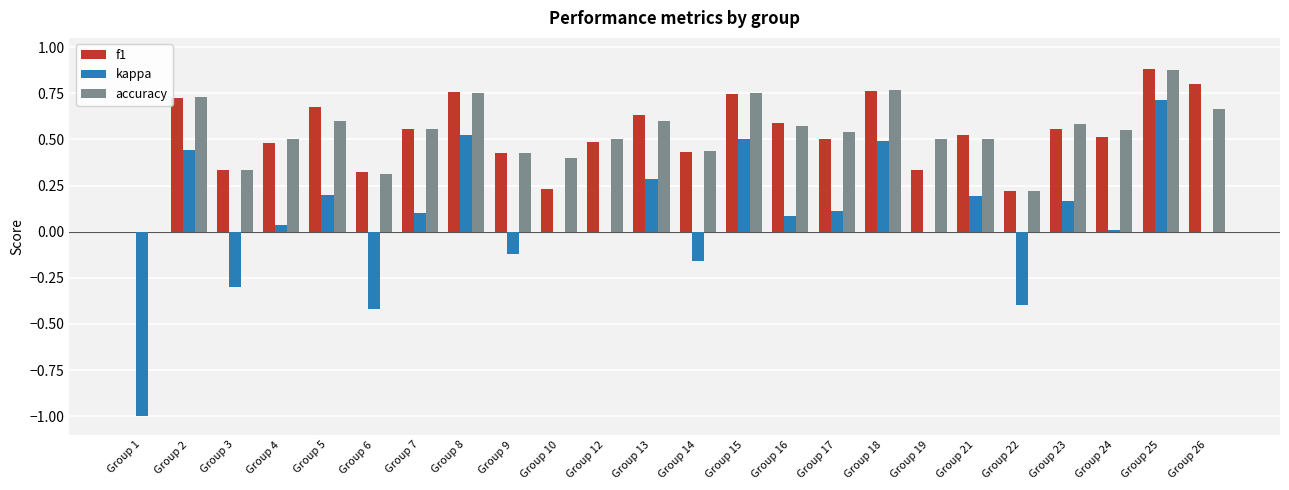

What is the sum of the accuracy values at Group 4 and Group 12?

1.0